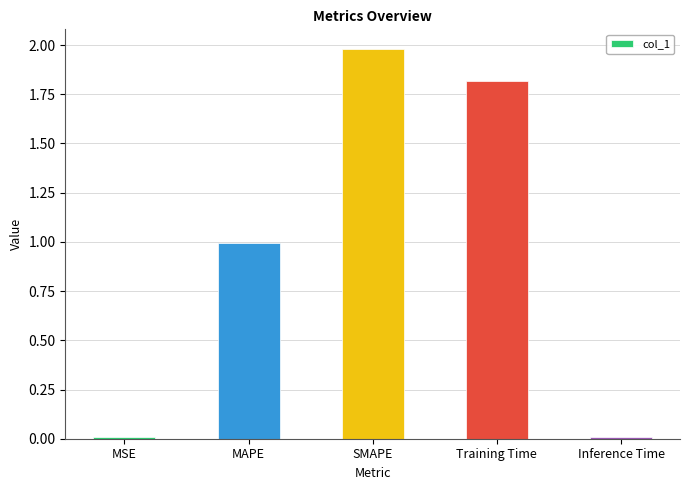

The value at MAPE is 0.5. True or false?

False